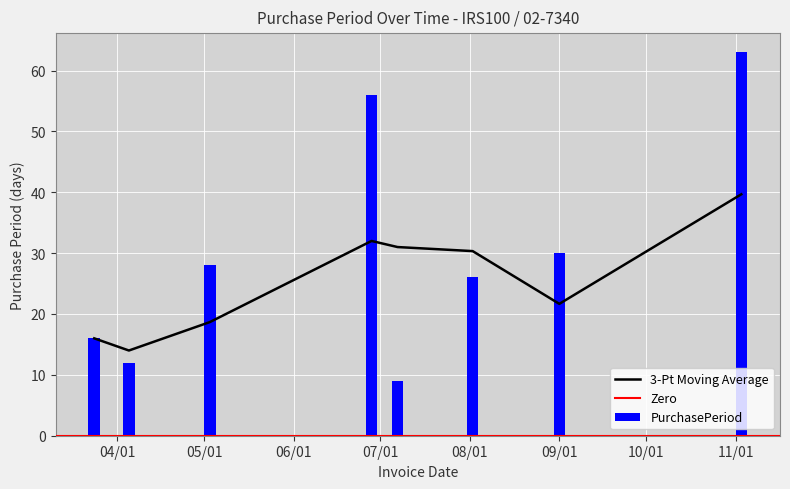

What is the greatest value displayed?

63